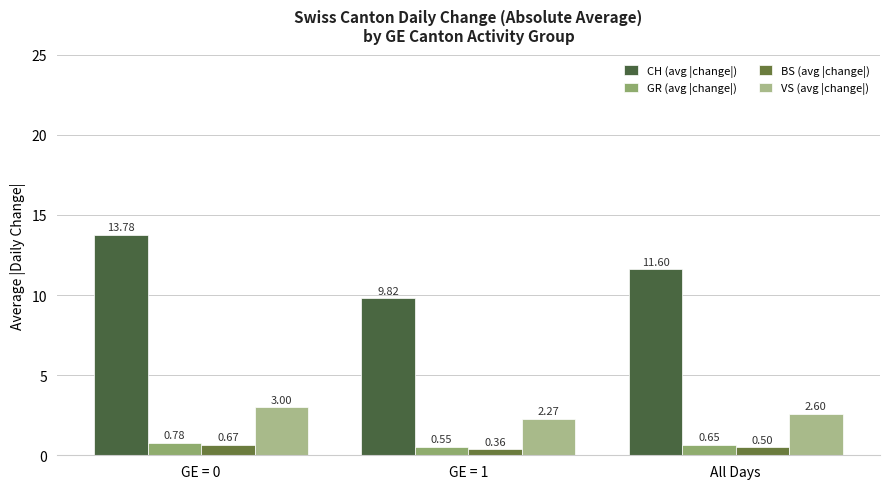

At how many categories does at least one series exceed 5?

3